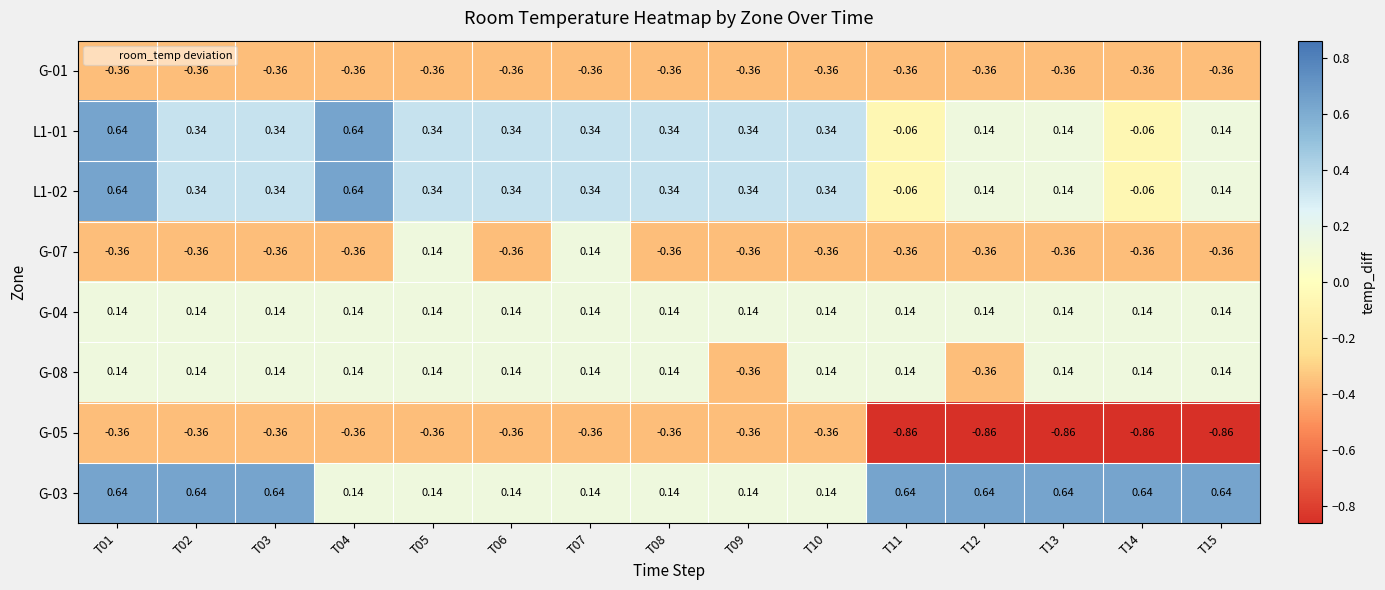

Is the value of G-04 at T06 greater than the value of G-08 at T09?

Yes